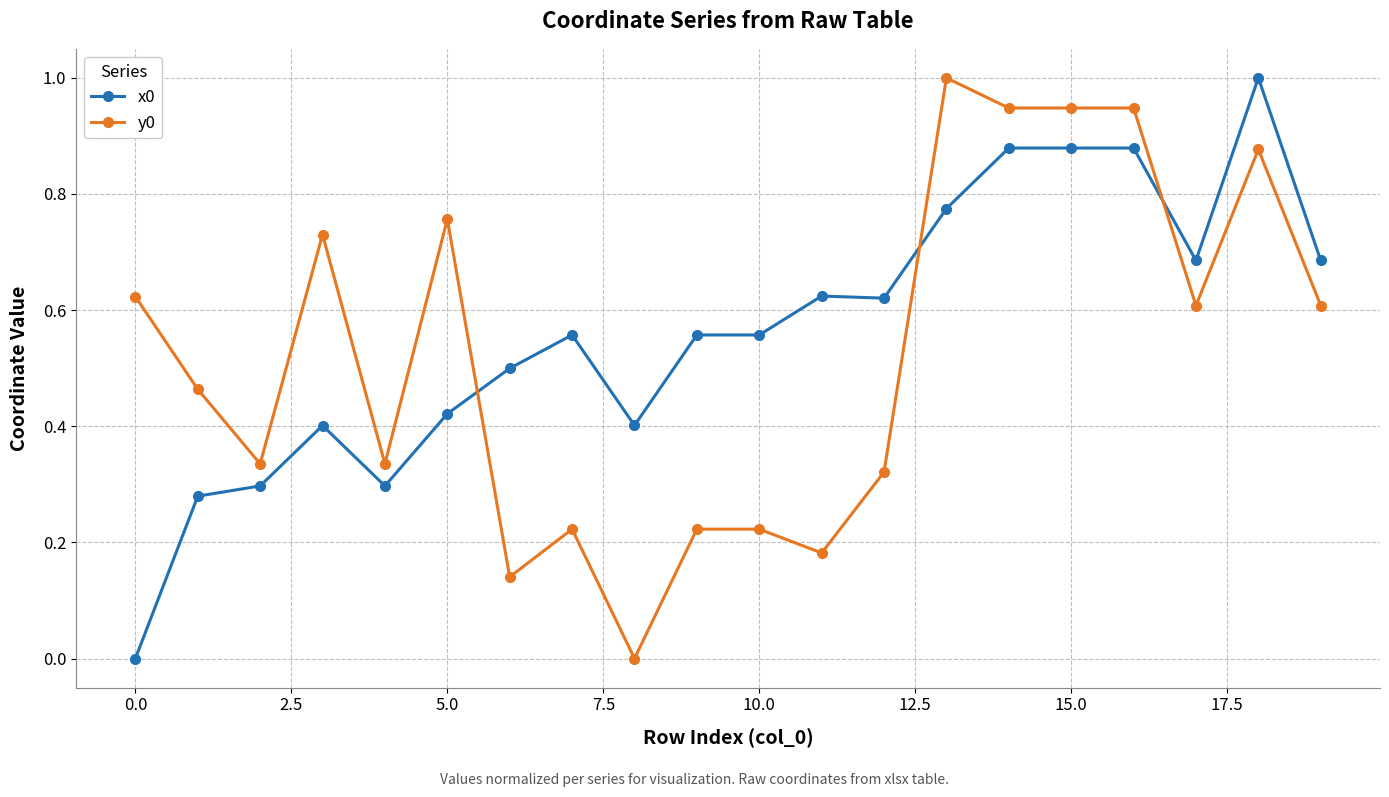

What is the difference between the maximum and minimum values in the x0 series?

1.0